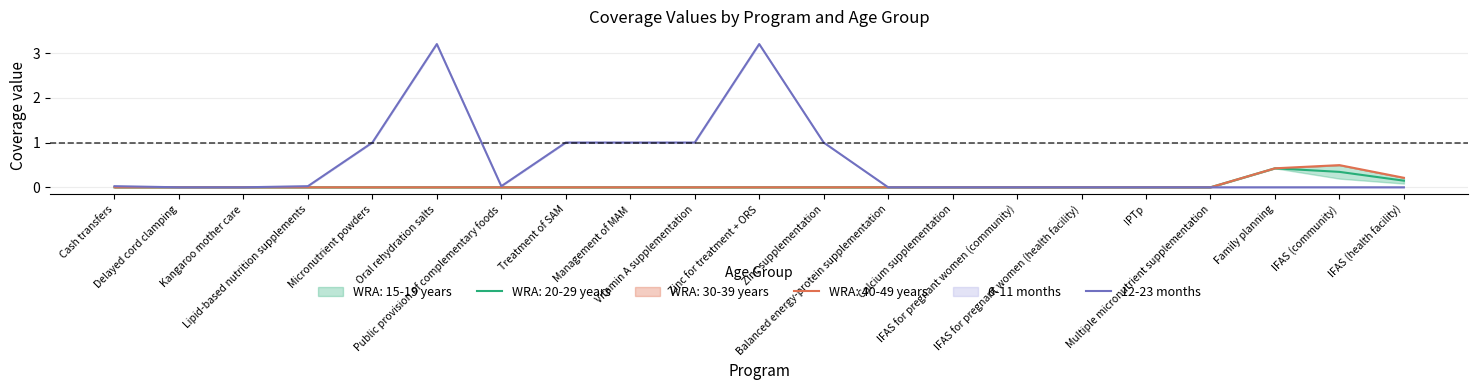

Reading left to right, transcribe all the data shown in this chart.

Cash transfers=0.0	Delayed cord clamping=0.0	Kangaroo mother care=0.0	Lipid-based nutrition supplements=0.0	Micronutrient powders=1.0	Oral rehydration salts=3.2	Public provision of complementary foods=0.0	Treatment of SAM=1.0	Management of MAM=1.0	Vitamin A supplementation=1.0	Zinc for treatment + ORS=3.2	Zinc supplementation=1.0	Balanced energy-protein supplementation=0.0	Calcium supplementation=0.0	IFAS for pregnant women (community)=0.0	IFAS for pregnant women (health facility)=0.0	IPTp=0.0	Multiple micronutrient supplementation=0.0	Family planning=0.0	IFAS (community)=0.0	IFAS (health facility)=0.0